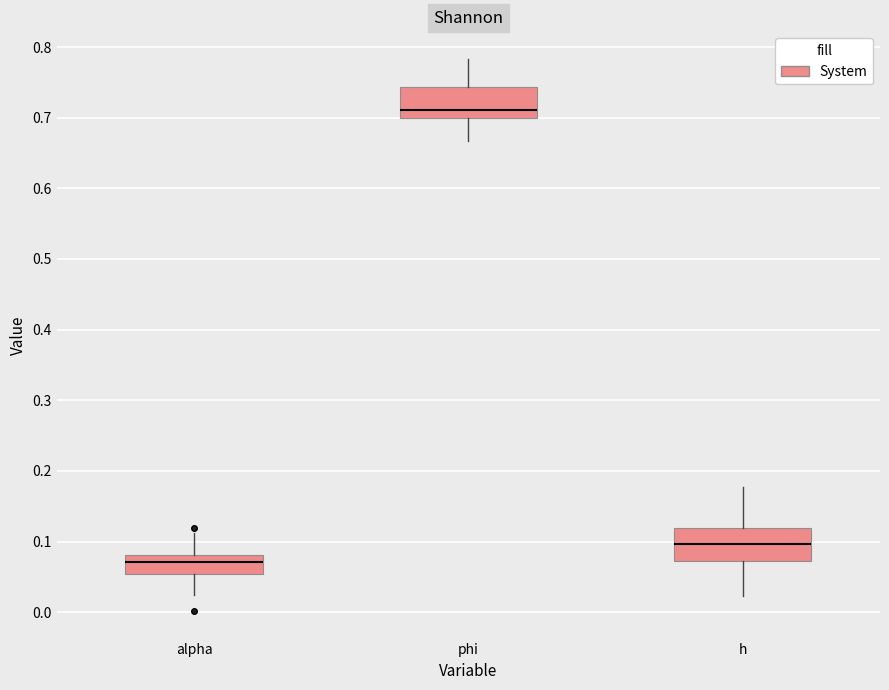

Which box's median line is the highest?

phi